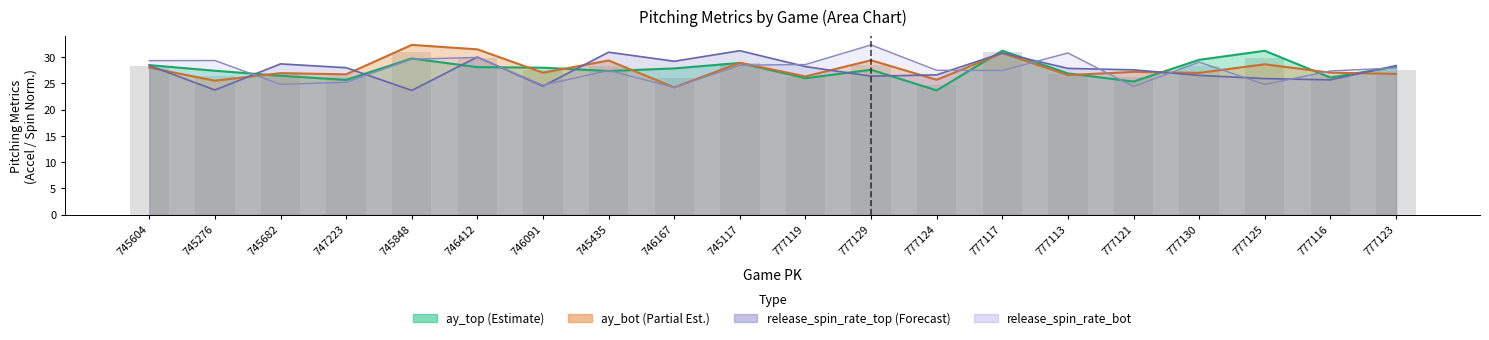

What are all the series names shown in the legend?

ay_top, ay_bot, release_spin_rate_top, release_spin_rate_bot